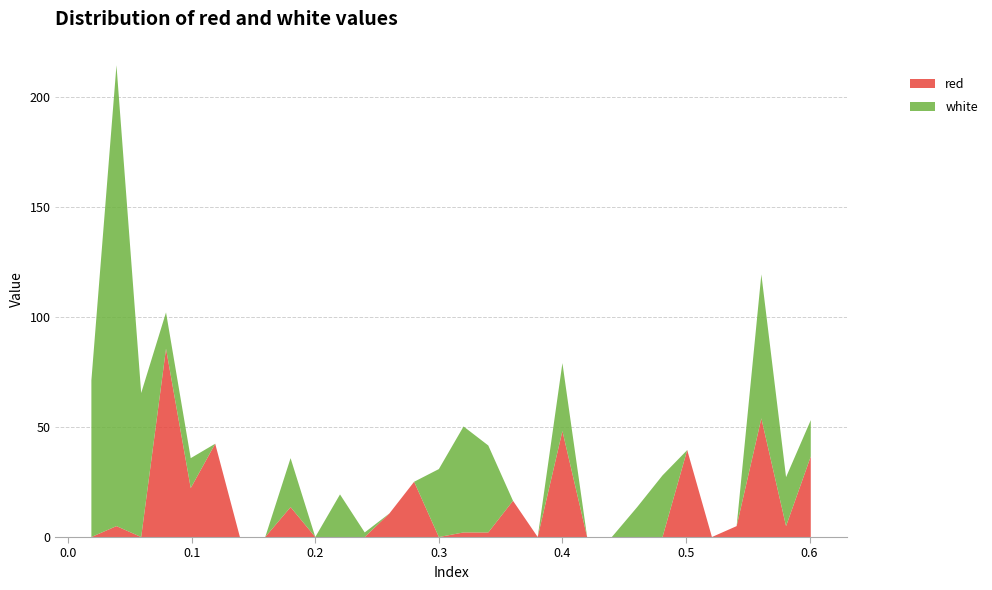

Reading left to right, what are all the values shown in this chart?

red: 0.0188=0.0	0.0391=5.0	0.0591=0.0	0.0792=85.6	0.0992=22.2	0.119=42.4	0.139=0.0	0.1595=0.0	0.18=13.6	0.2=0.0	0.22=0.0	0.24=0.0	0.26=10.7	0.28=25.1	0.3=0.0	0.32=2.1	0.34=2.1	0.36=16.5	0.38=0.0	0.4=48.1	0.42=0.0	0.44=0.0	0.4605=0.0	0.481=0.0	0.501=39.5	0.521=0.0	0.541=5.0	0.561=53.9	0.581=5.0	0.601=36.6
white: 0.0188=71.2	0.0391=209.3	0.0591=65.4	0.0792=16.5	0.0992=13.6	0.119=0.0	0.139=0.0	0.1595=0.0	0.18=22.2	0.2=0.0	0.22=19.4	0.24=2.1	0.26=0.0	0.28=0.0	0.3=30.9	0.32=48.1	0.34=39.5	0.36=0.0	0.38=0.0	0.4=30.9	0.42=0.0	0.44=0.0	0.4605=13.6	0.481=28.0	0.501=0.0	0.521=0.0	0.541=0.0	0.561=65.4	0.581=22.2	0.601=16.5